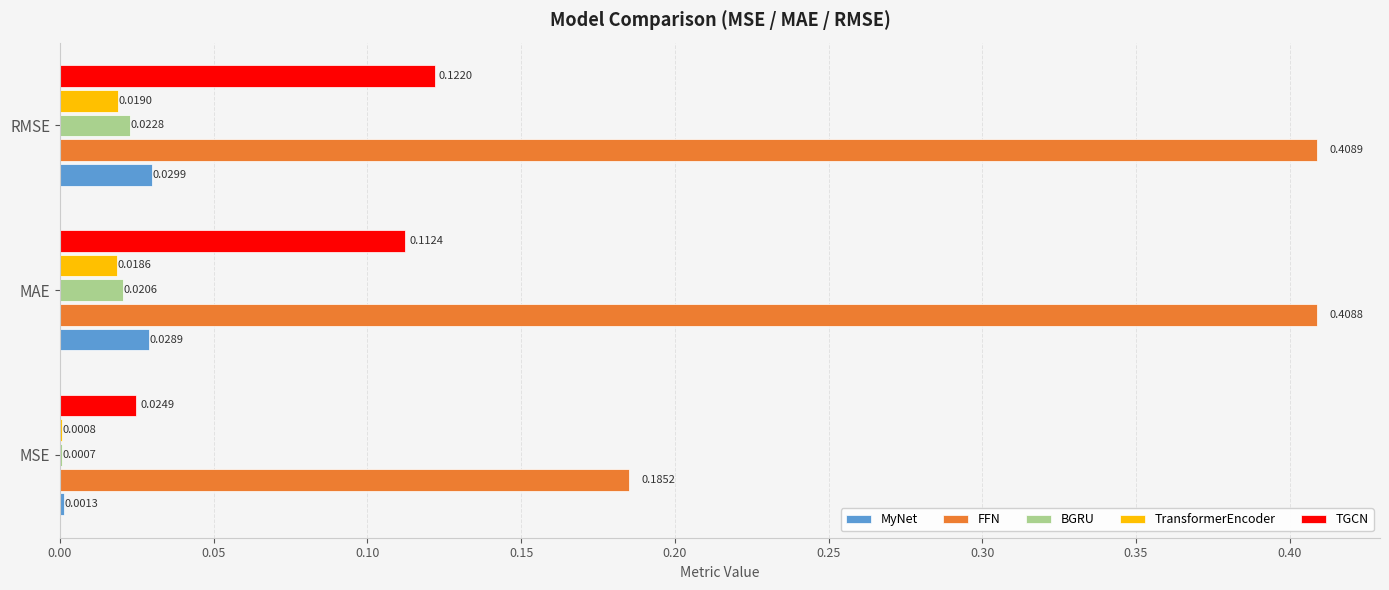

Which category has the highest value across all series?

RMSE